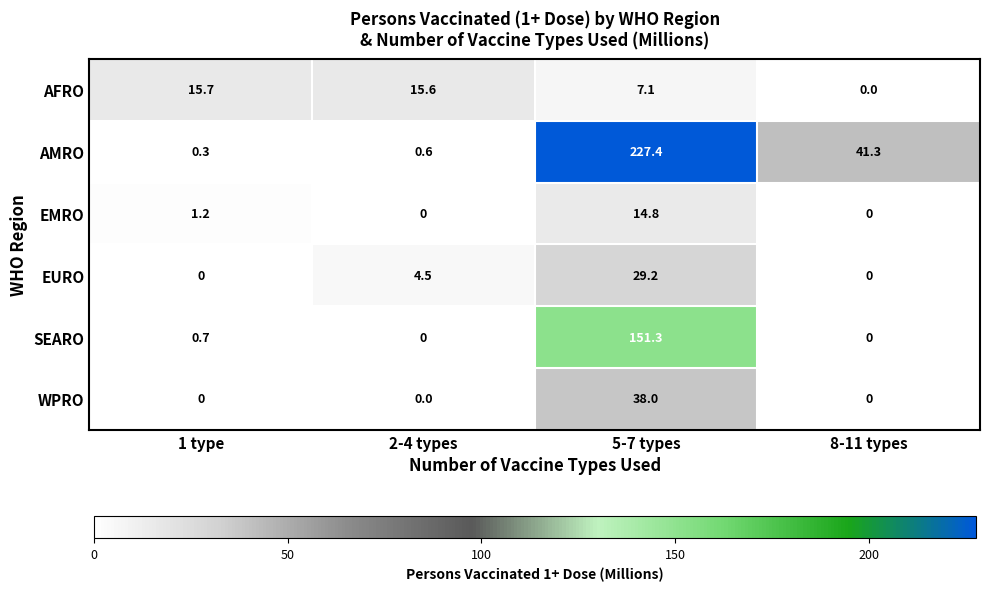

Is it true that EURO equals 0.0 at 8-11 types?

True